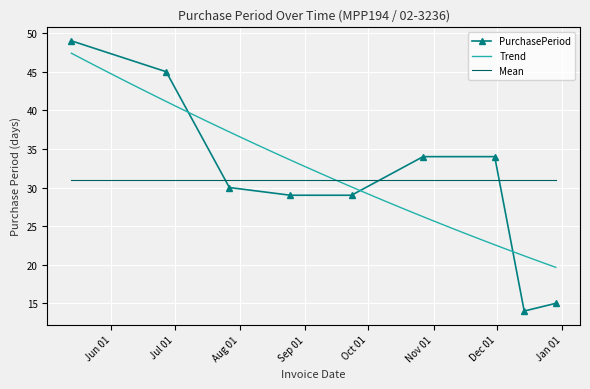

What is the change in value from 2016-05-13 to 2016-12-14?

-35